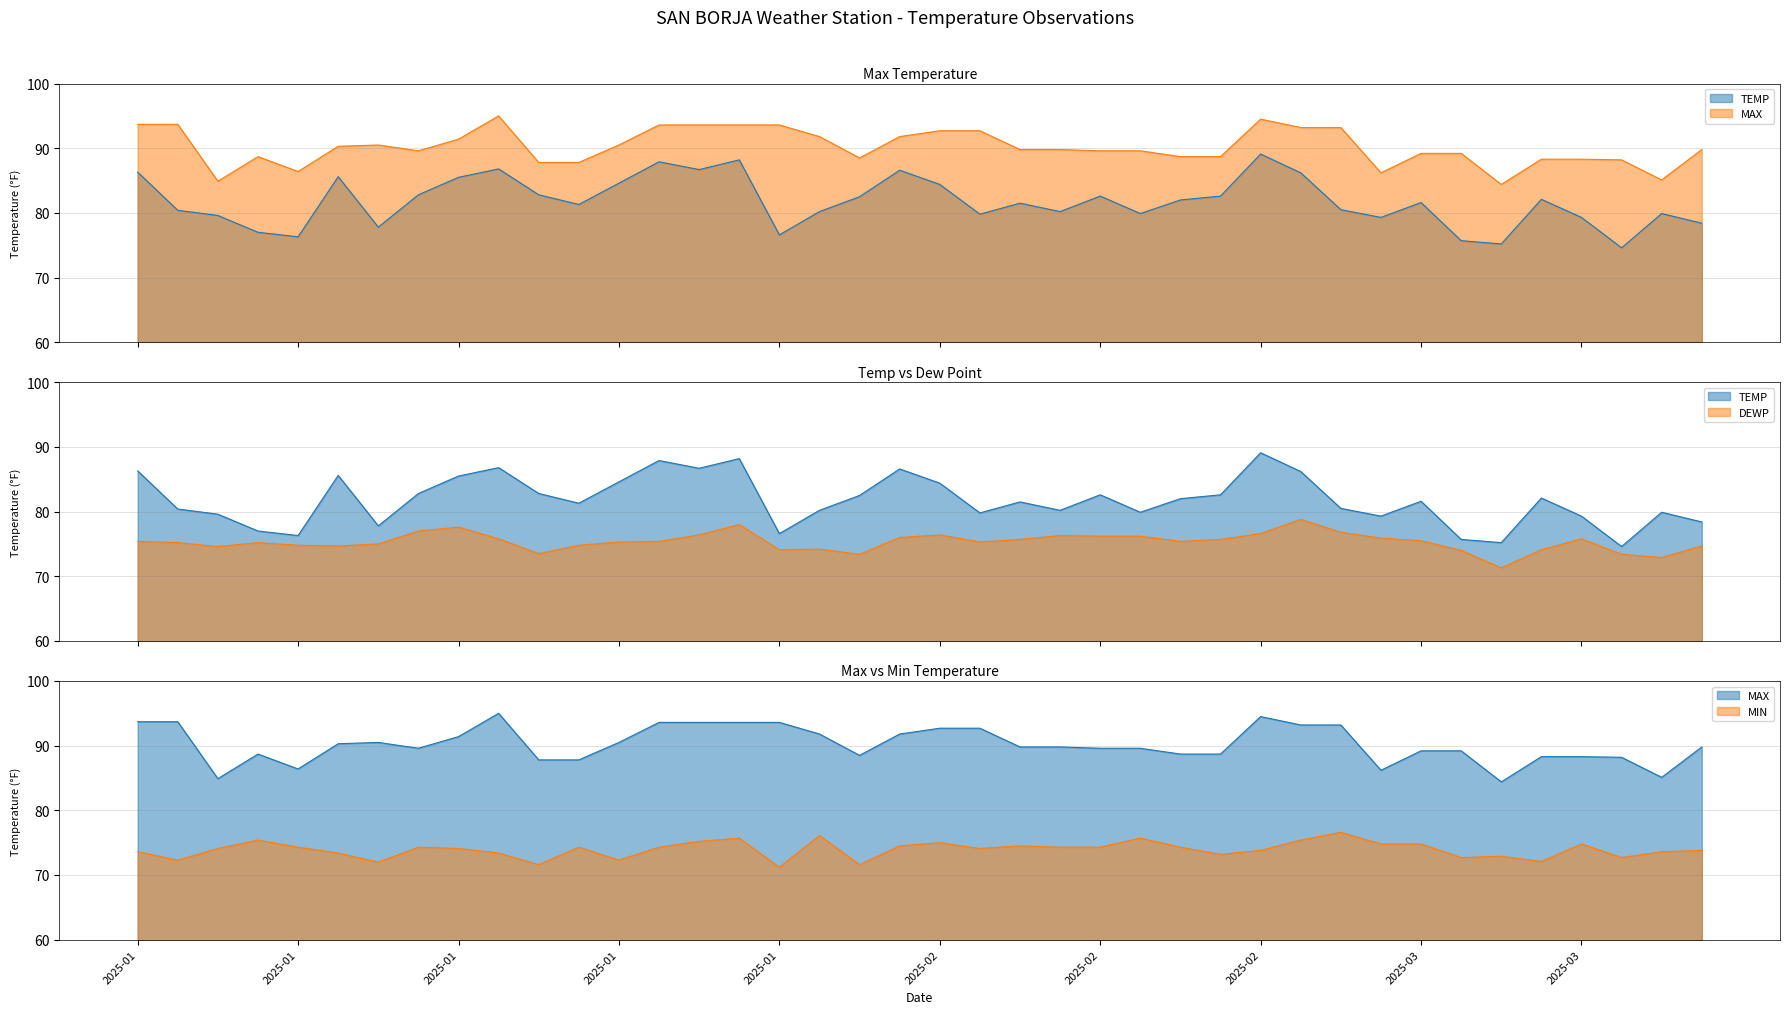

What position from the left is 2025-02-17?

25